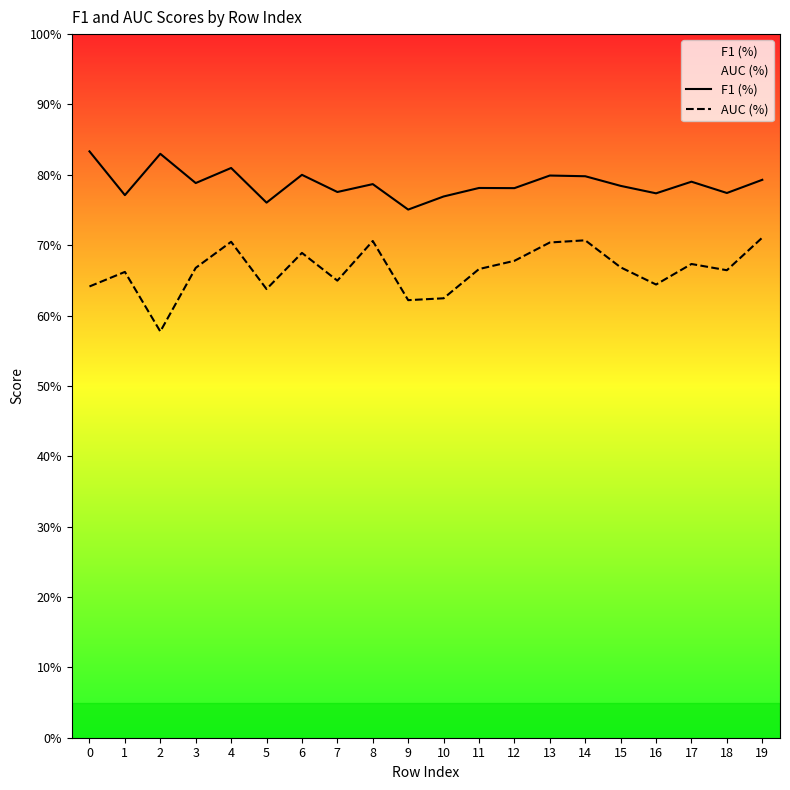

What is the average value of the F1 (%) series?

0.8